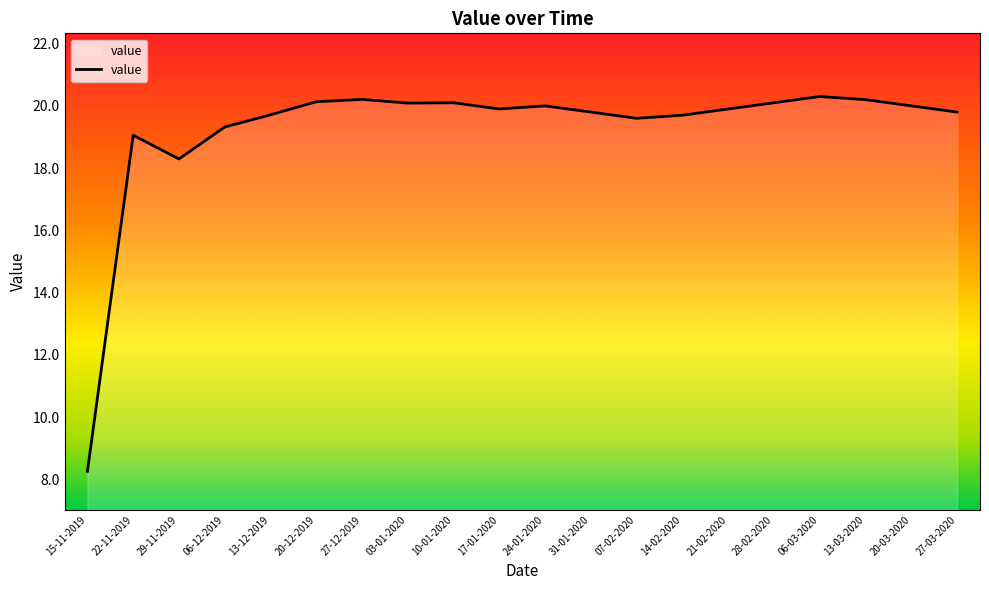

Which label corresponds to the smallest value in the chart?

15-11-2019